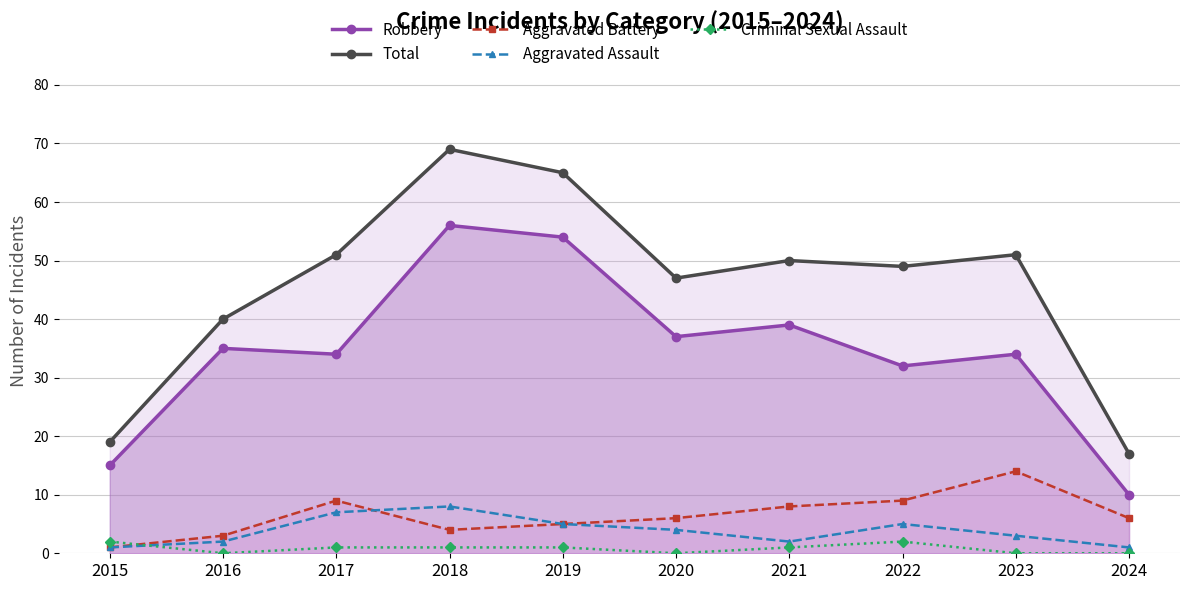

What is the sum of the Total values at 2015 and 2016?

59